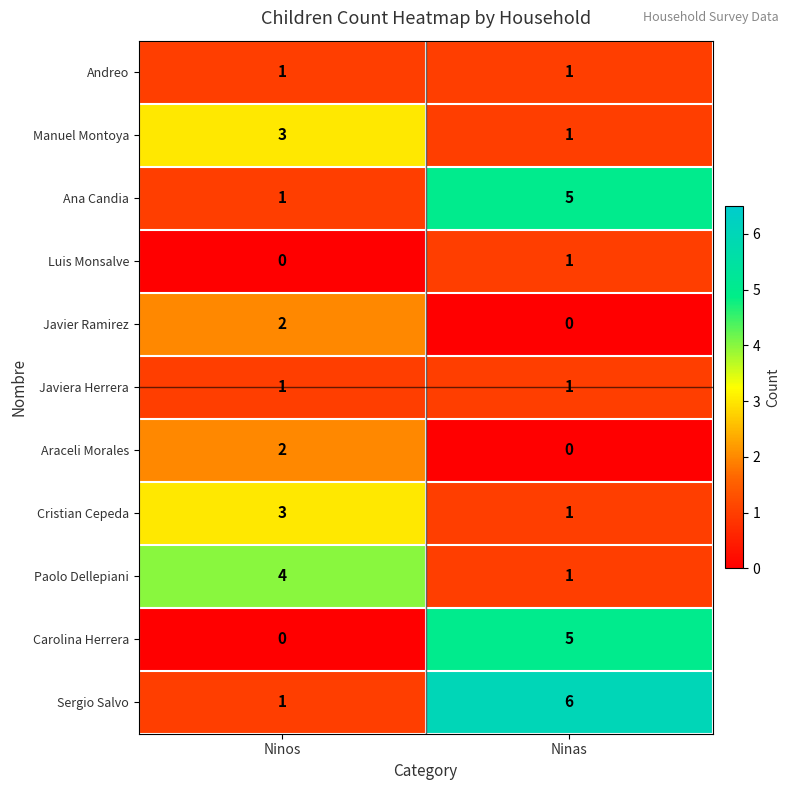

Reading left to right, what are all the values shown in this chart?

Andreo: Ninos=1	Ninas=1
Manuel Montoya: Ninos=3	Ninas=1
Ana Candia: Ninos=1	Ninas=5
Luis Monsalve: Ninos=0	Ninas=1
Javier Ramirez: Ninos=2	Ninas=0
Javiera Herrera: Ninos=1	Ninas=1
Araceli Morales: Ninos=2	Ninas=0
Cristian Cepeda: Ninos=3	Ninas=1
Paolo Dellepiani: Ninos=4	Ninas=1
Carolina Herrera: Ninos=0	Ninas=5
Sergio Salvo: Ninos=1	Ninas=6